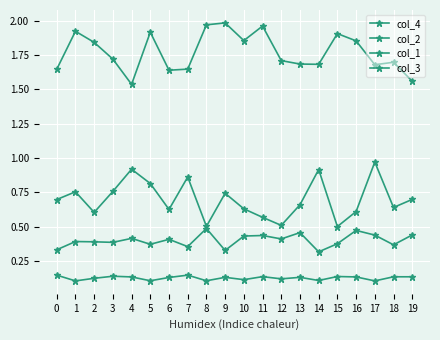

What is the value of the col_4 point at the 13th from the left?

0.5